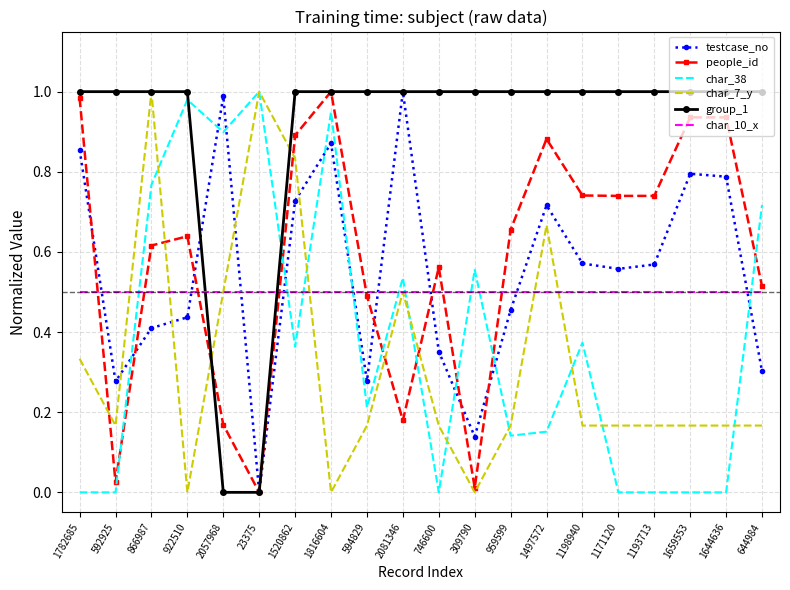

What position from the right is 922510?

17